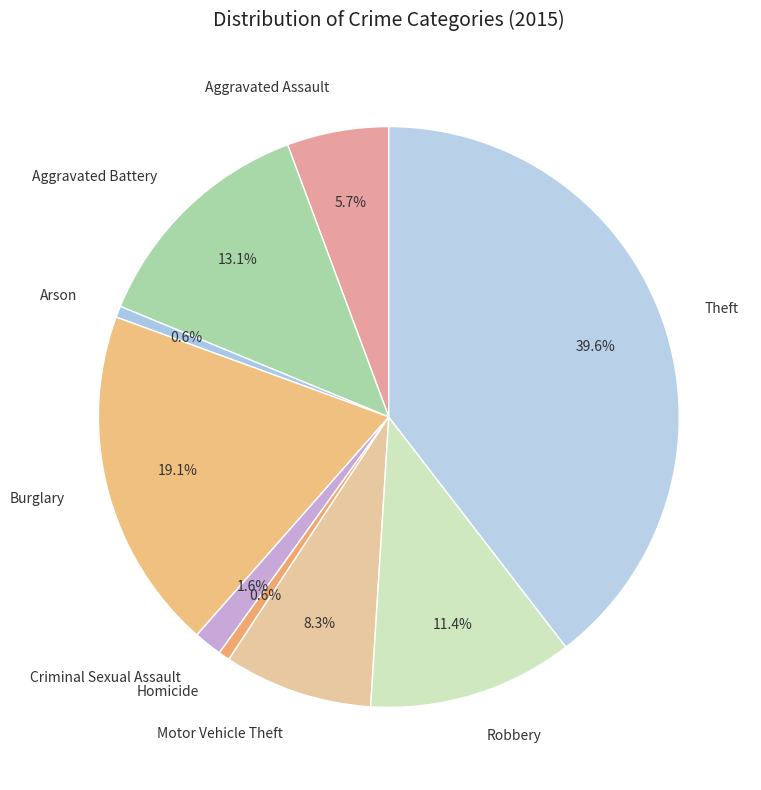

How many segments does this pie chart have?

9